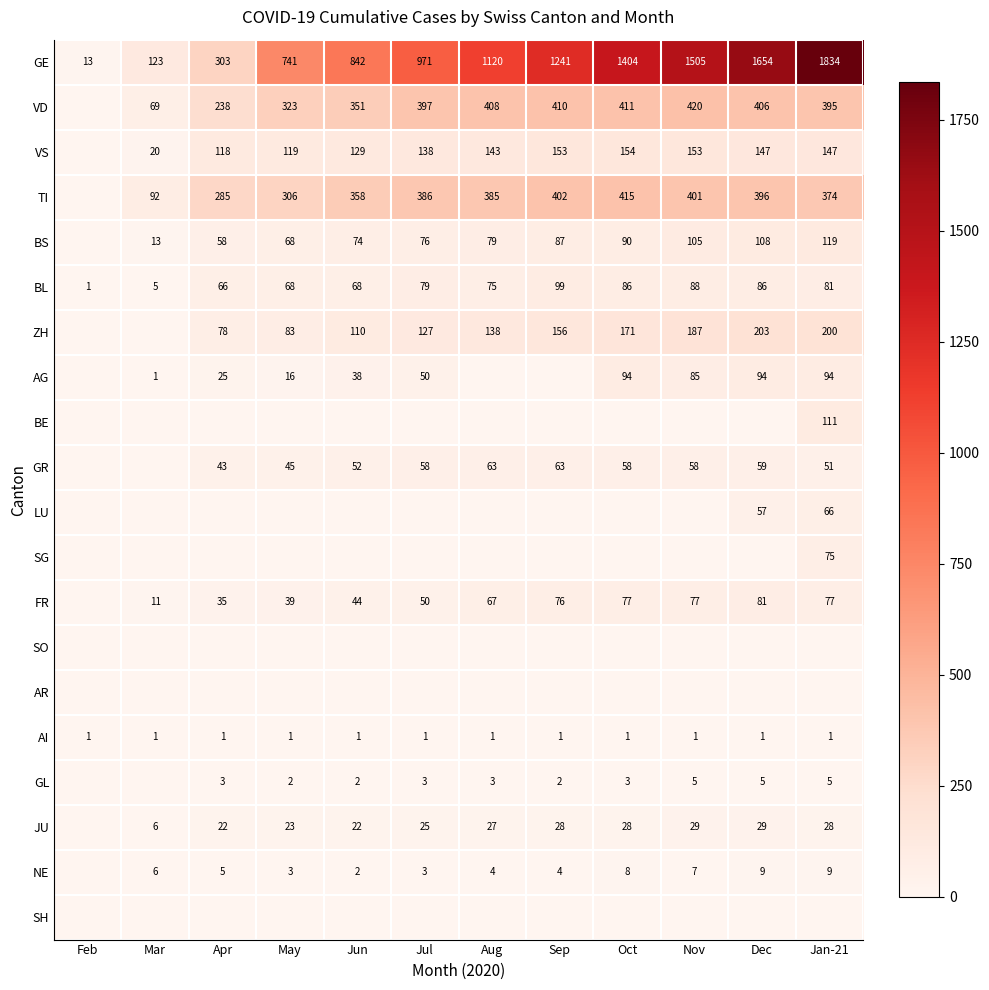

At which label does BL reach its minimum?

Feb